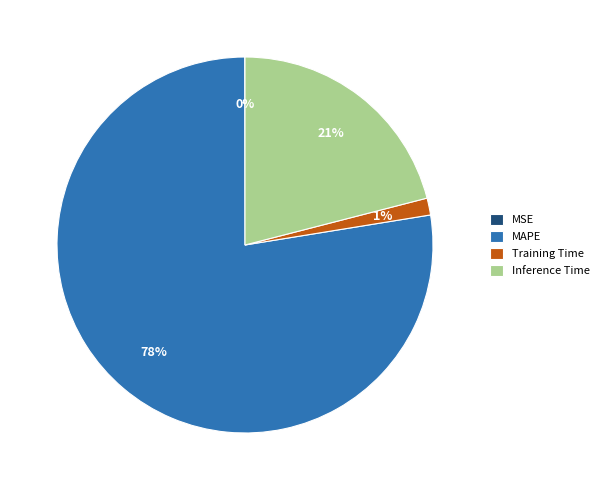

What percentage is the MAPE slice, to the nearest percent?

78%